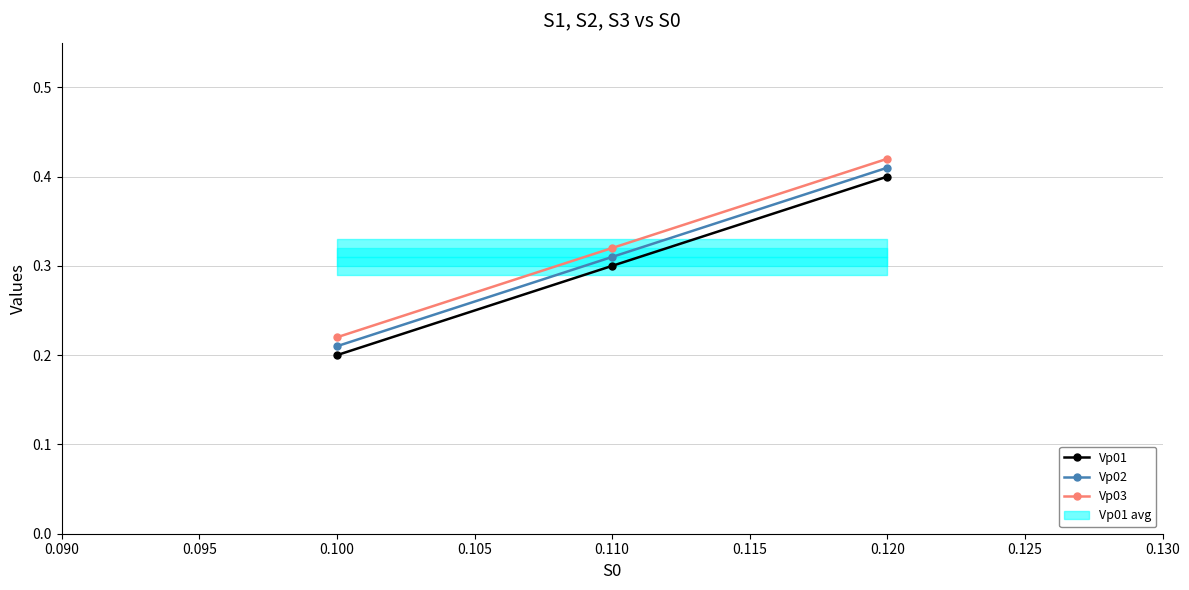

At which label does Vp01 reach its minimum?

0.100